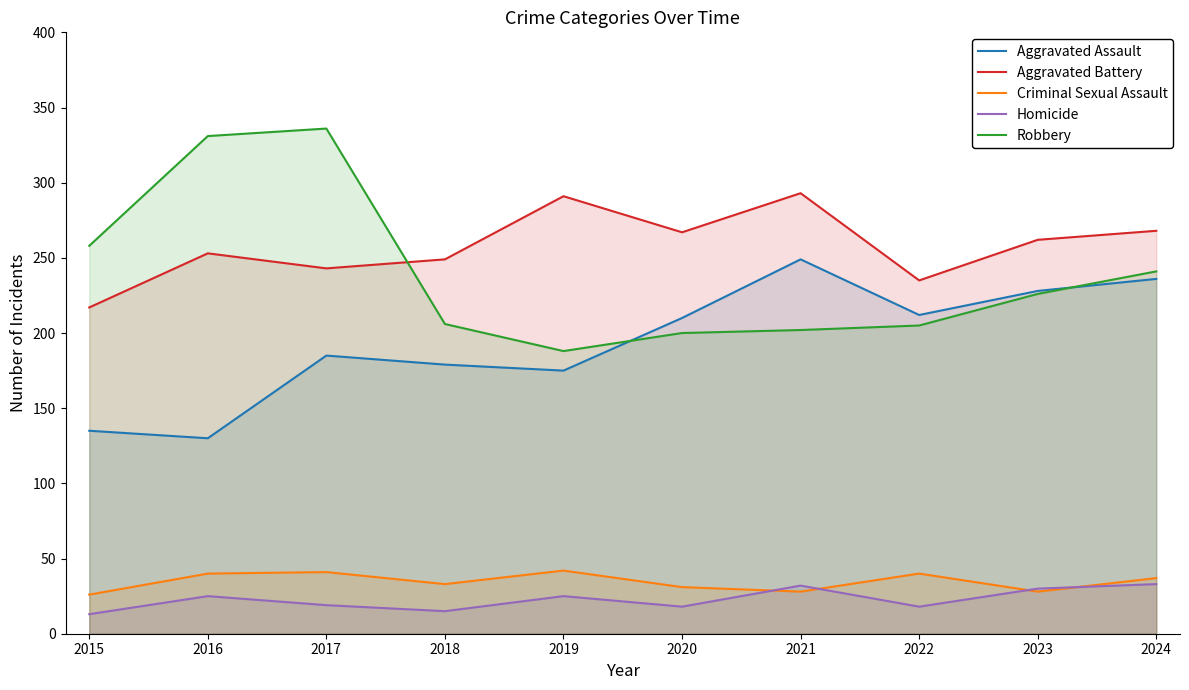

How many data points does each series have?

10